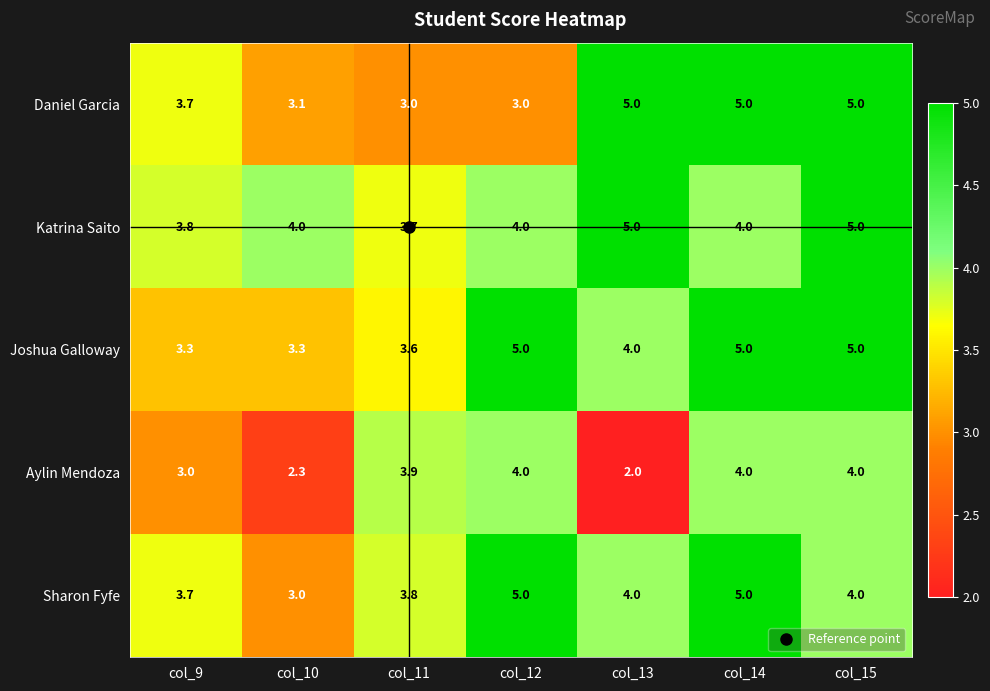

At which category does the chart reach its minimum across all series?

col_13